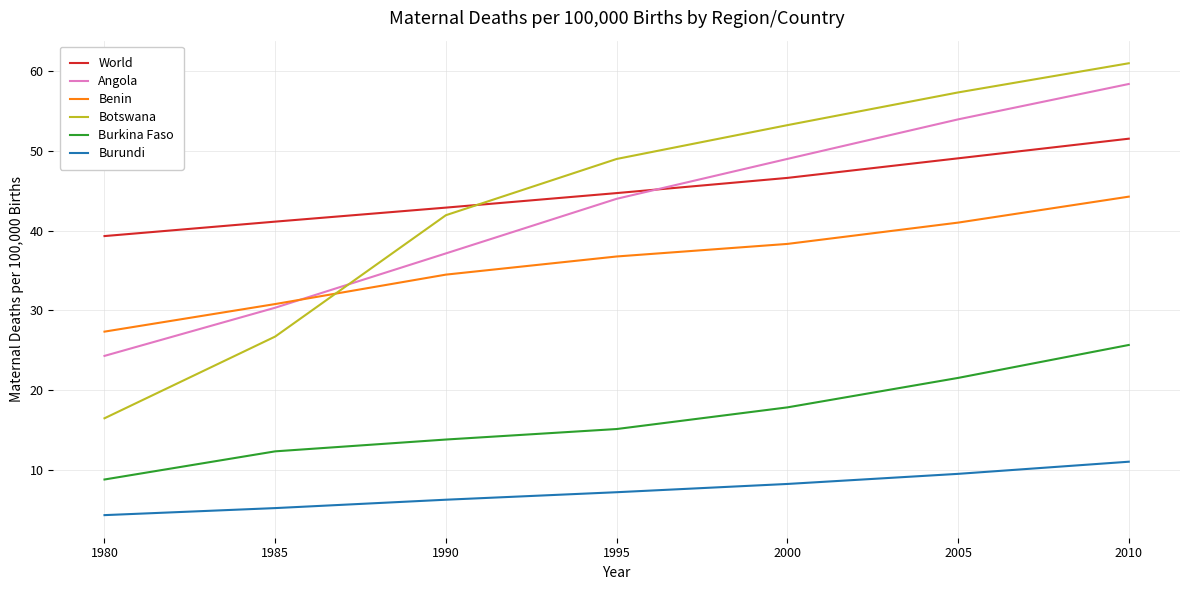

What is the maximum value shown in the chart?

61.0